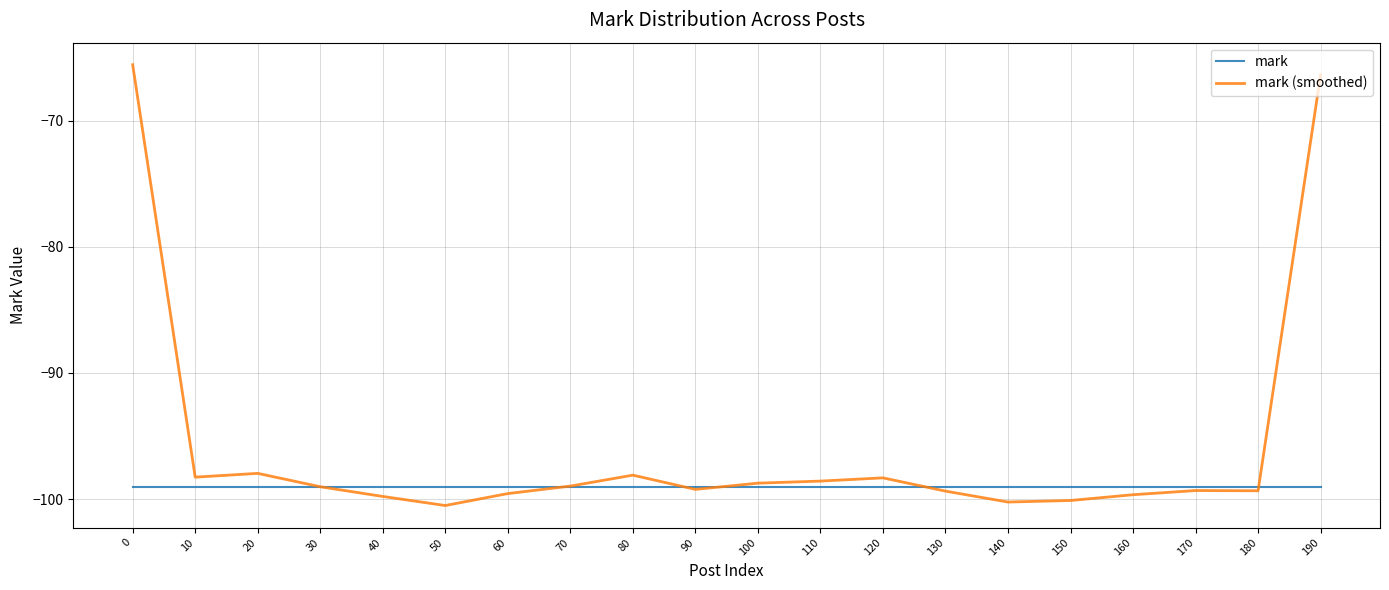

What are all the series names shown in the legend?

mark, mark (smoothed)